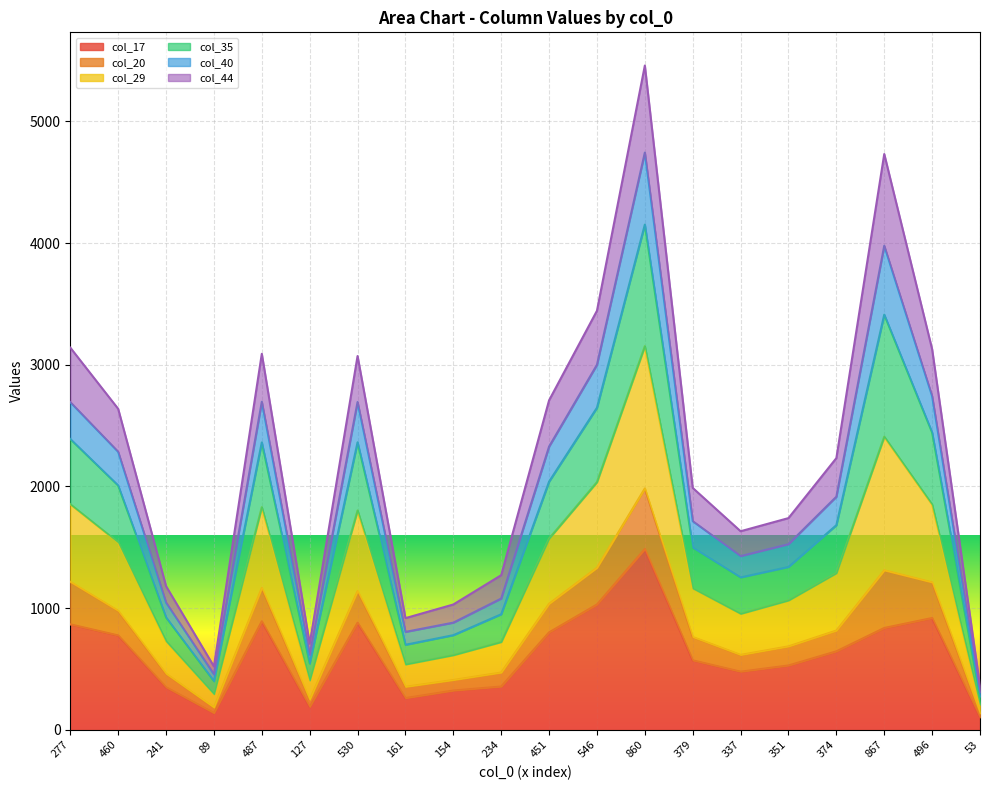

True or false: col_35 has more than 1 points higher than both neighbors.

True